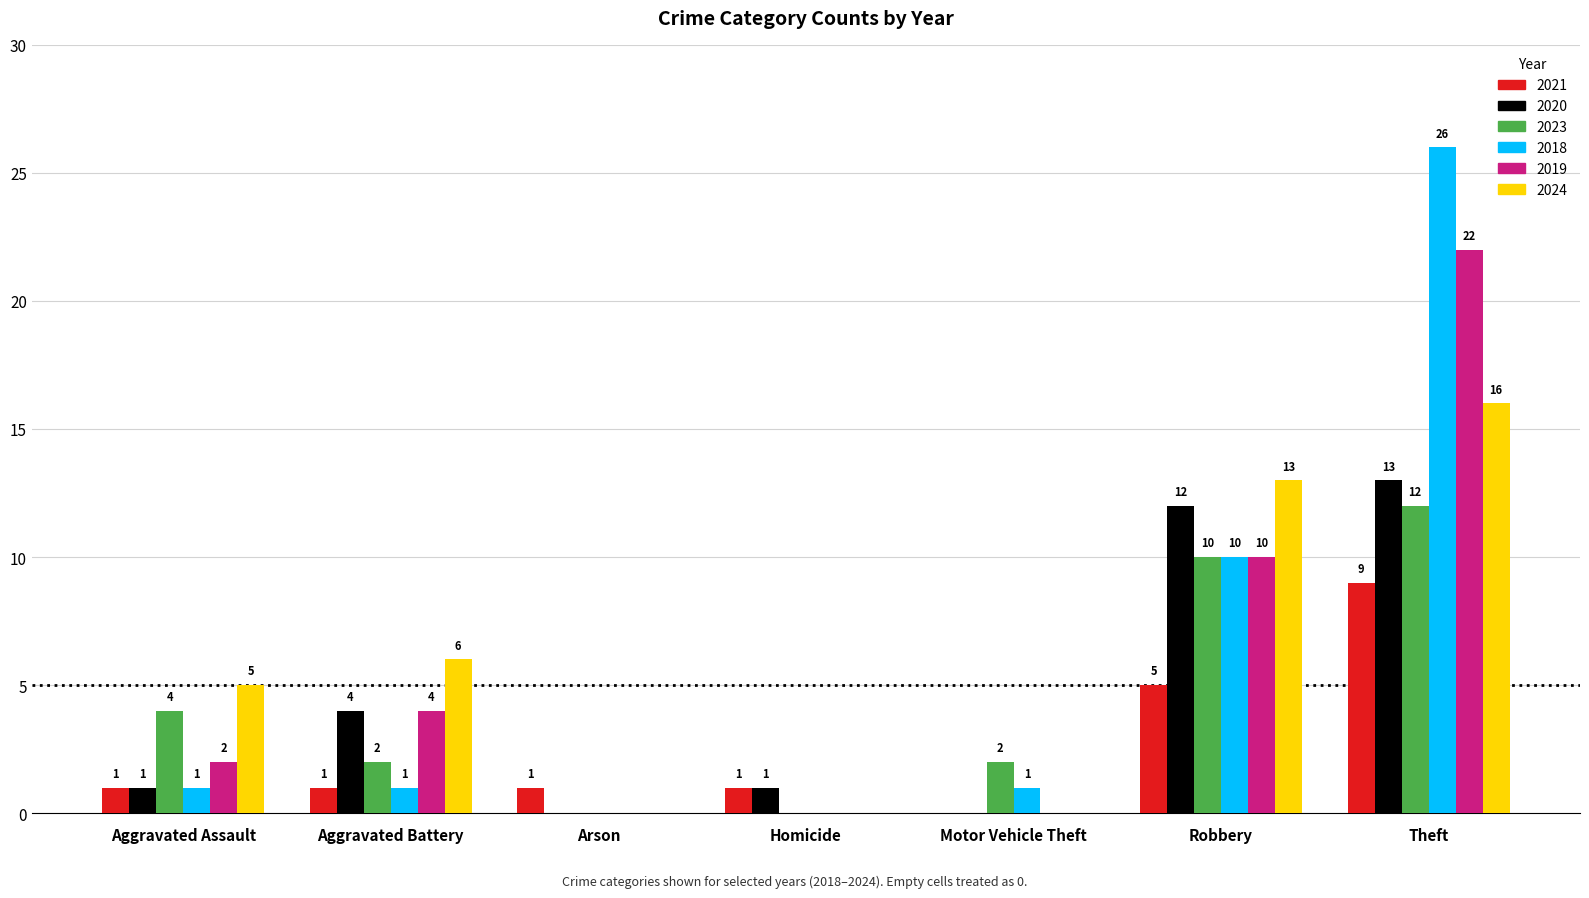

Between Robbery and Theft, which series saw the biggest shift?

2018